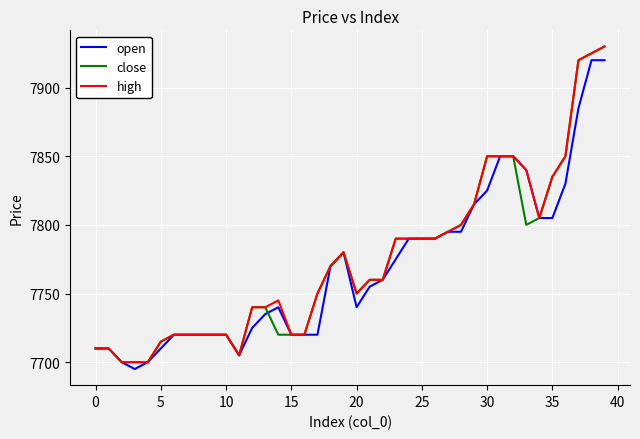

What is the highest value of the close series?

7930